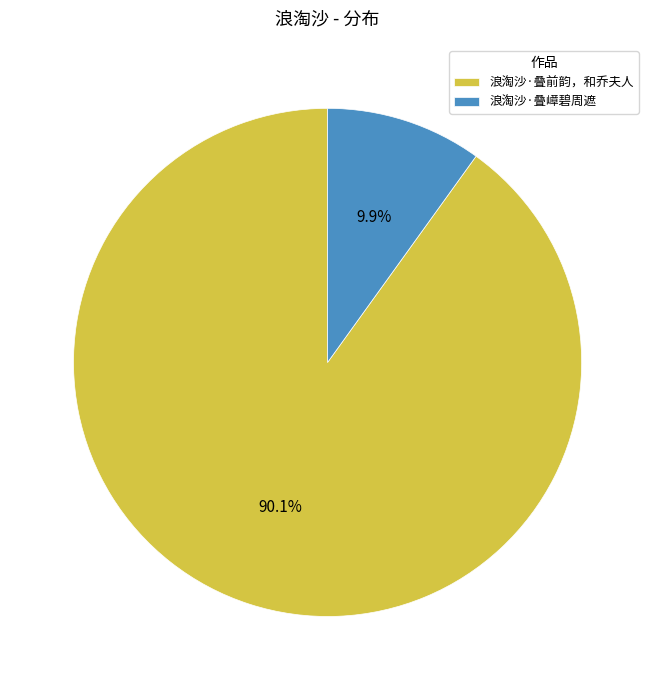

How many segments does this pie chart have?

2